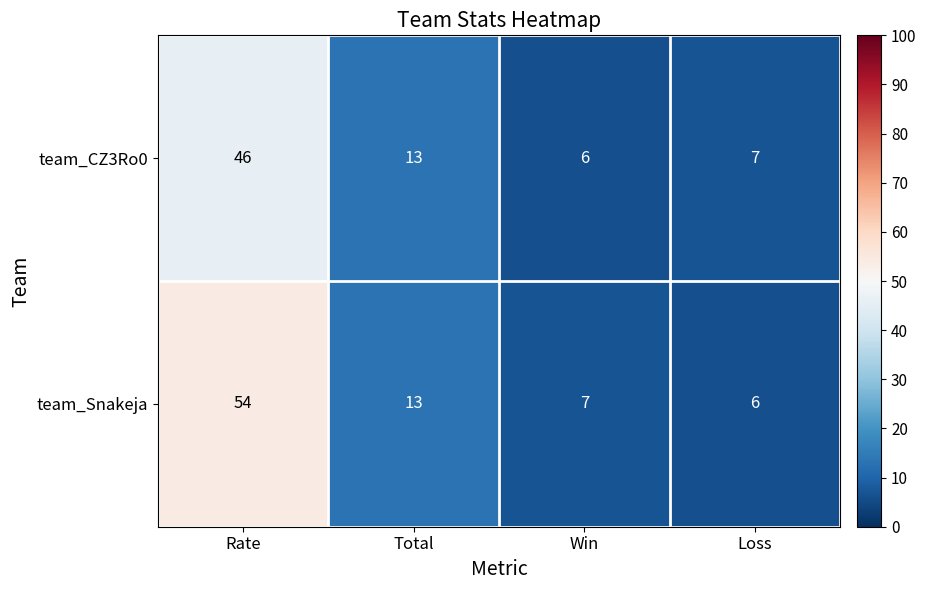

At how many categories does at least one series exceed 15?

1